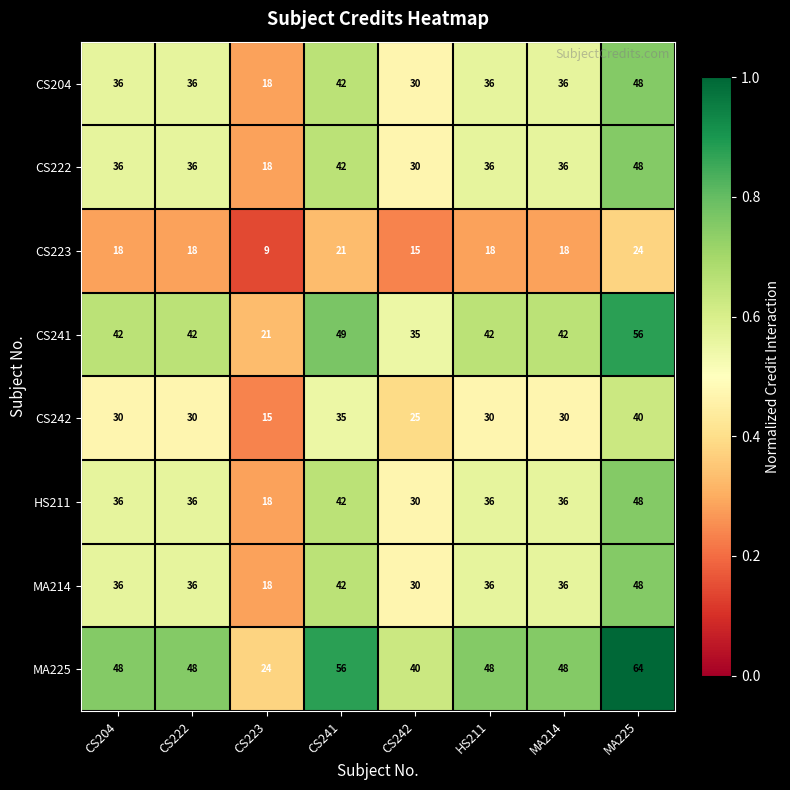

Which series has the largest range (max minus min)?

MA225